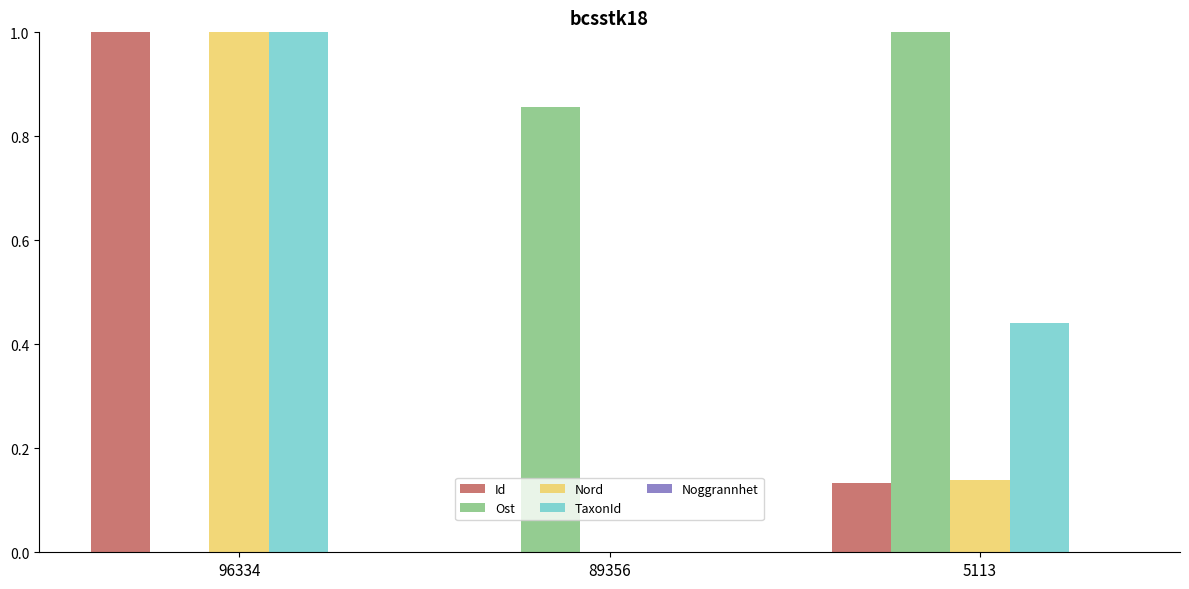

Which series changed the most between 96334 and 5113?

Ost